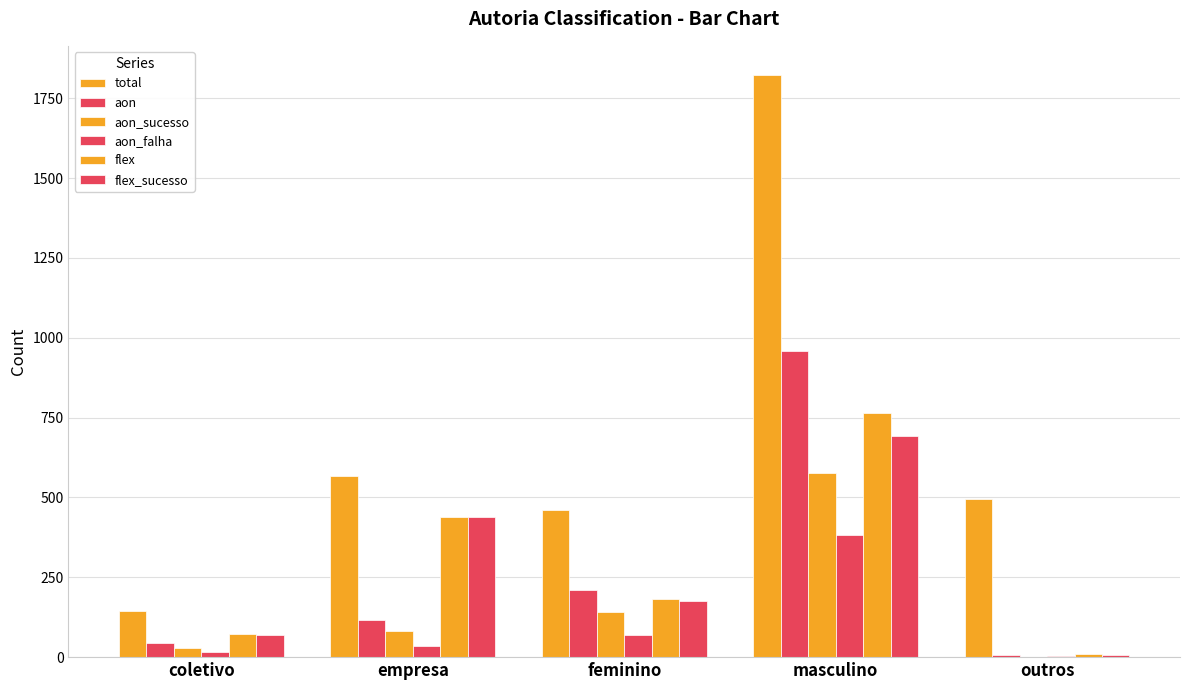

What is the total value across all series at feminino?

1236